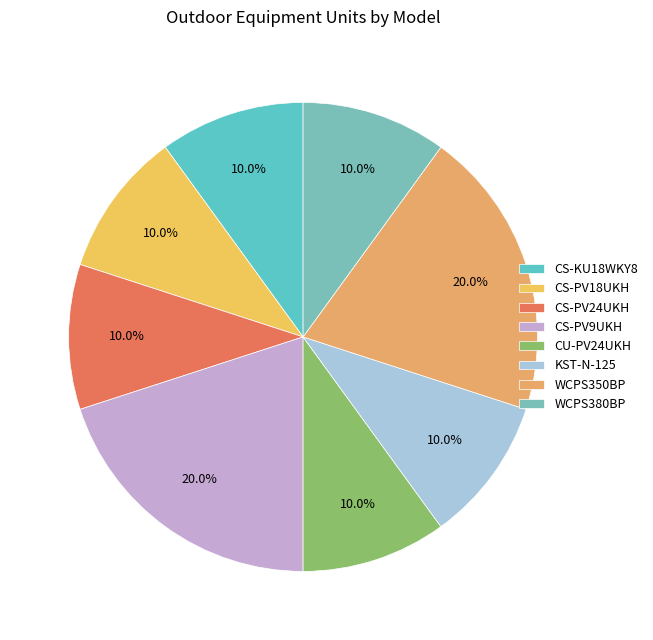

How many segments does this pie chart have?

8